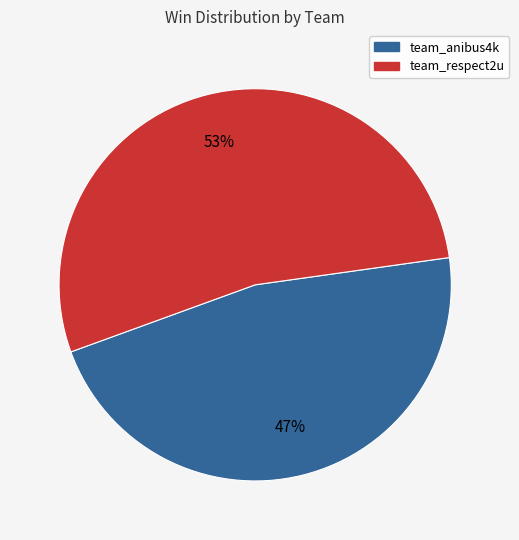

What is the ratio of the value at team_anibus4k to the value at team_respect2u?

0.9